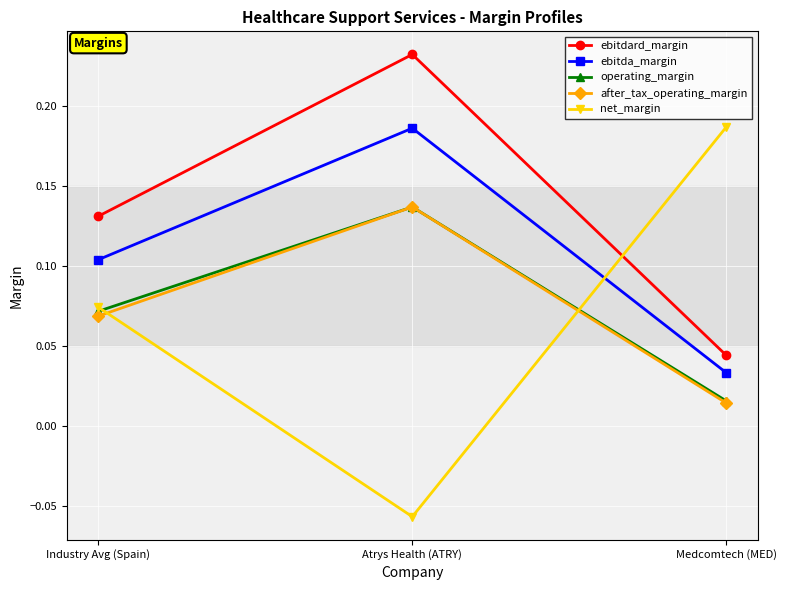

What is the label of the 1st point from the right?

Medcomtech (MED)